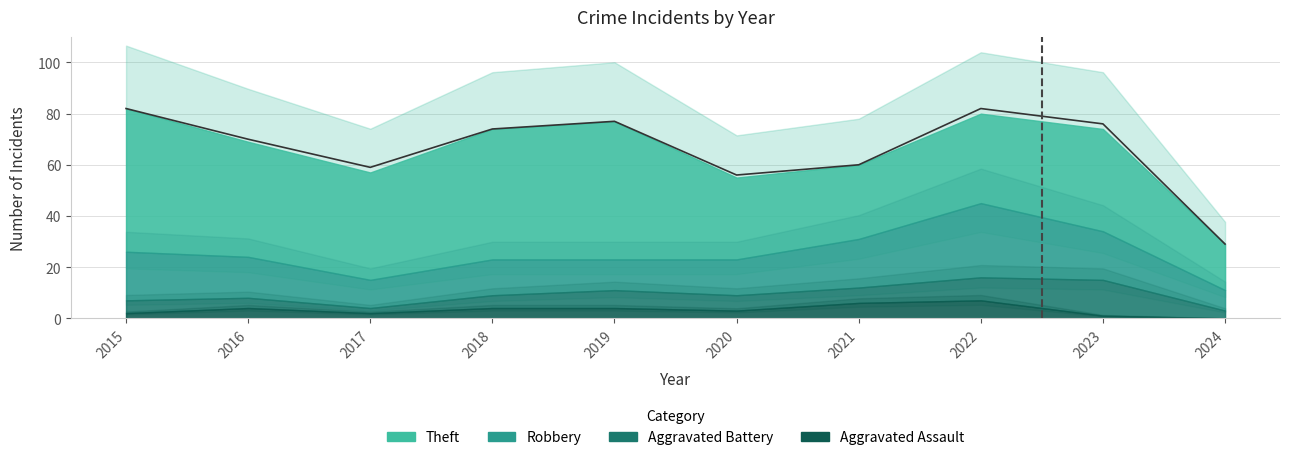

What is the difference between the maximum and minimum values in the Theft series?

38